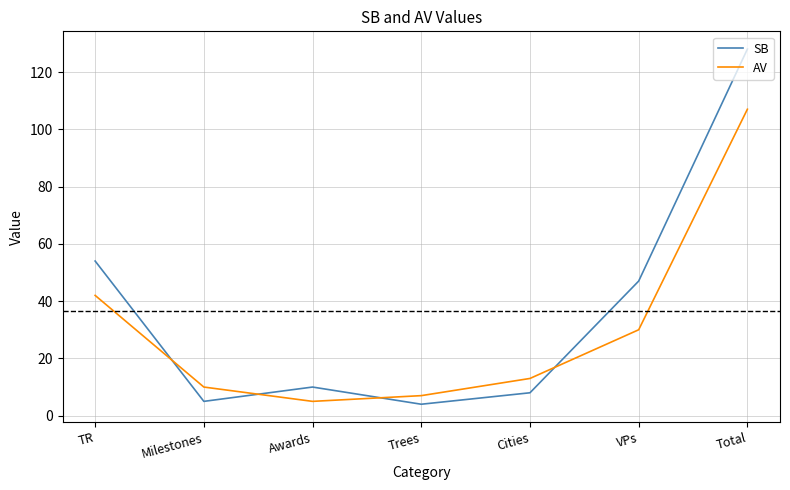

The AV series shows 4 at Cities. True or false?

False